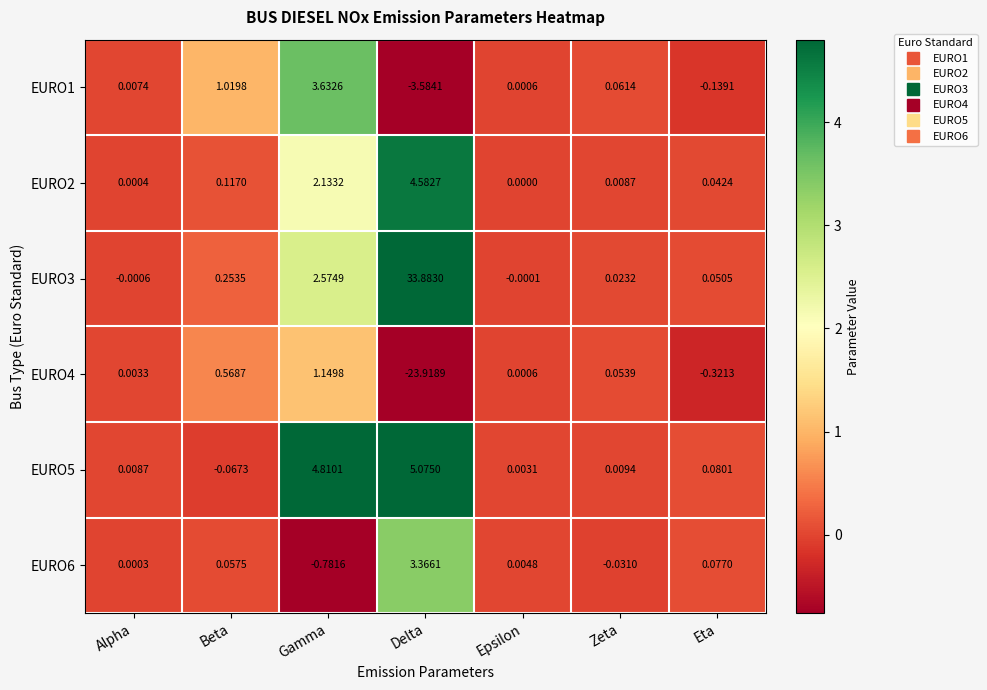

Rank the categories by EURO6 value from lowest to highest.

Gamma, Zeta, Alpha, Epsilon, Beta, Eta, Delta